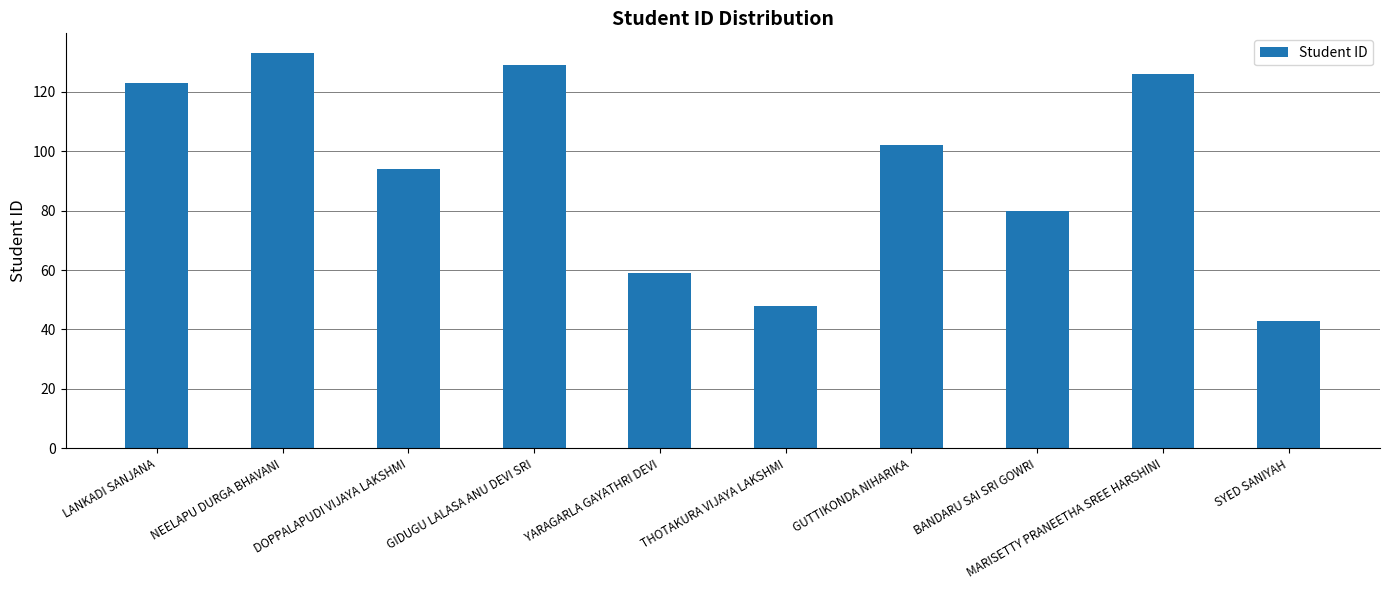

What is the greatest value displayed?

133